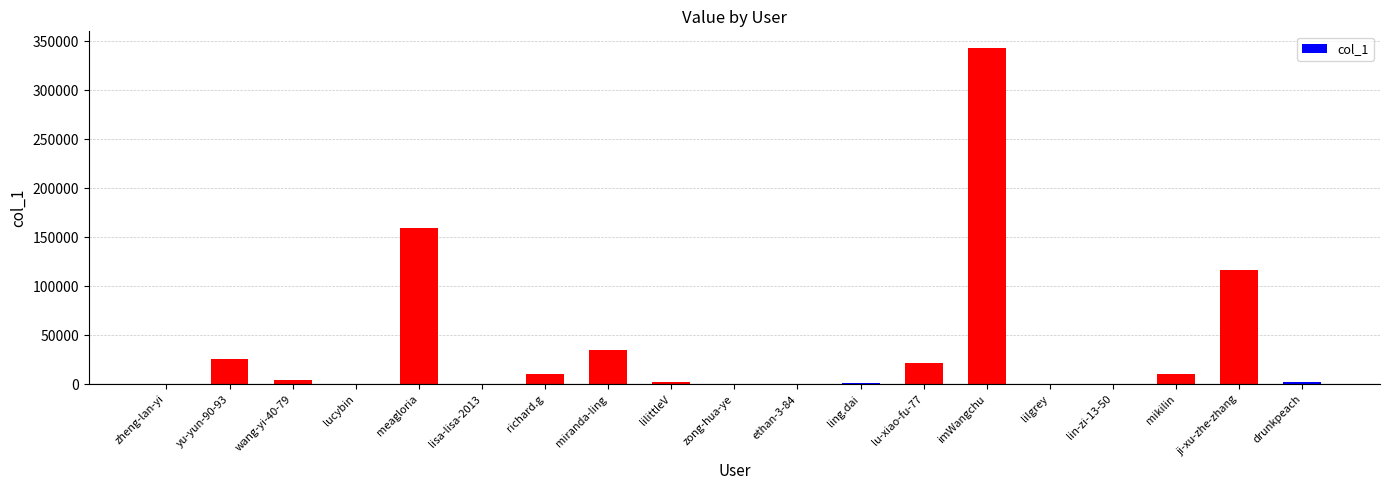

How many categories are shown in the chart?

19